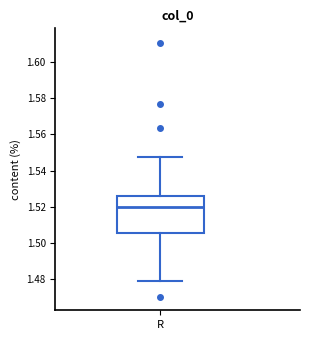

Where is the upper edge of the box for R on the y-axis? The values are not printed on the chart, so give them approximately, as read against the axis.

1.526